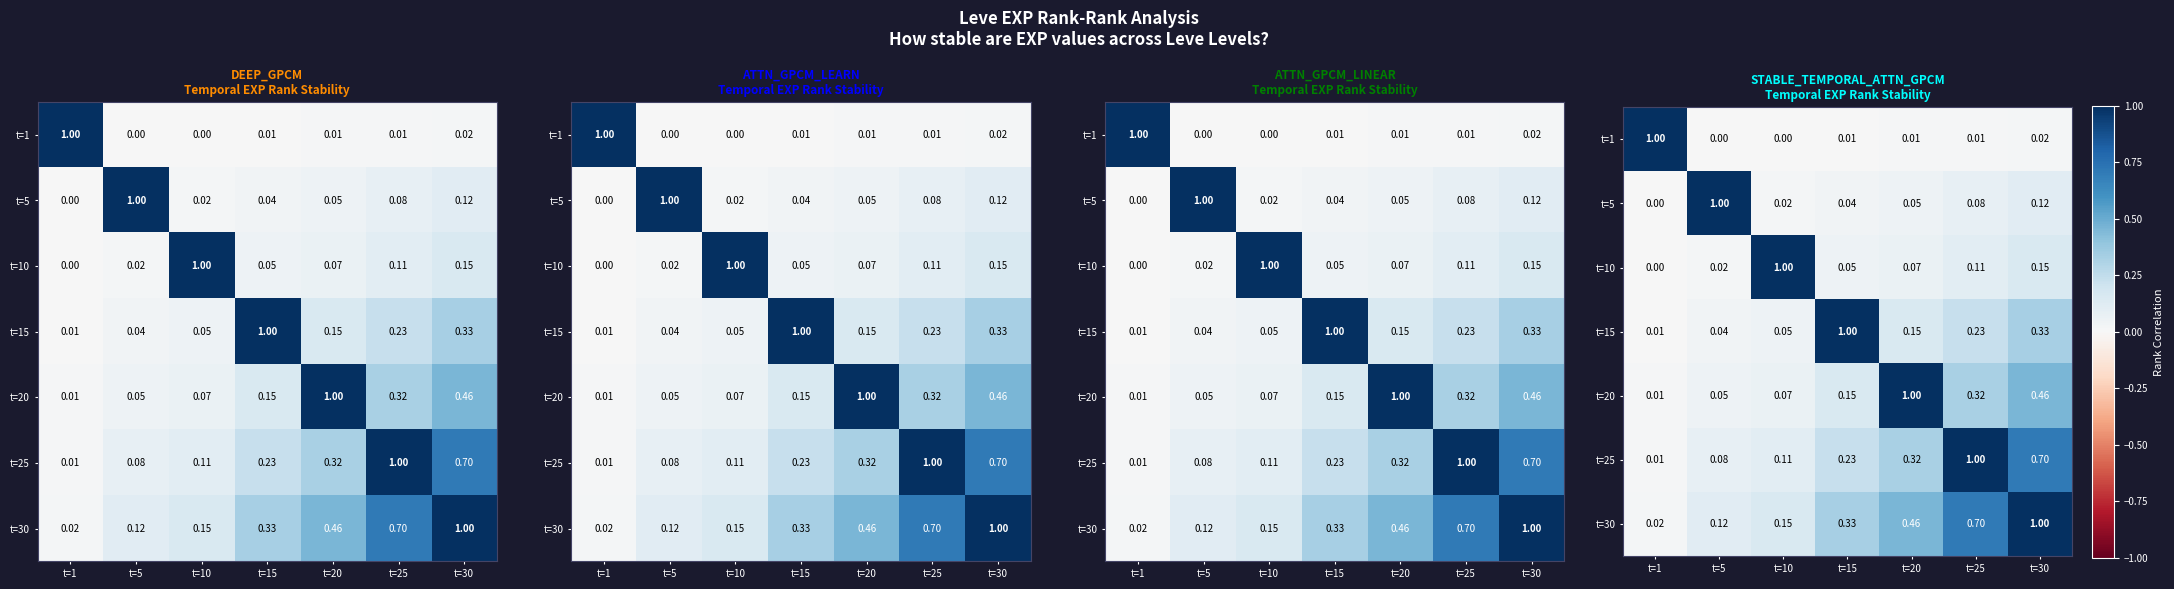

At which label is t=25 closest to 0?

t=1